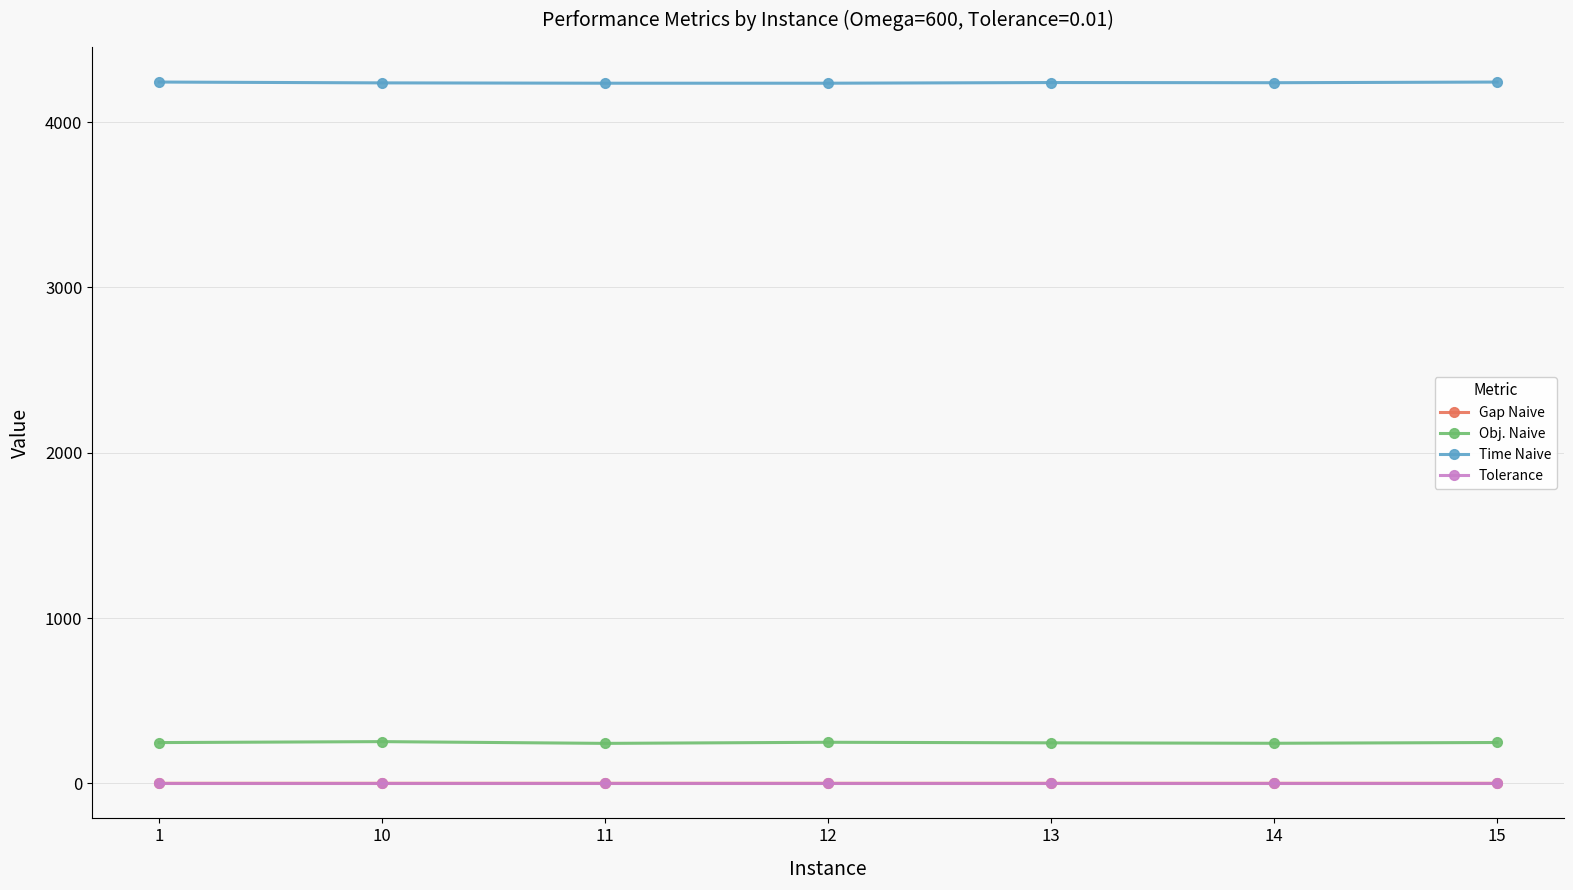

What is the value of the Time Naive point at the 4th from the left?

4236.0